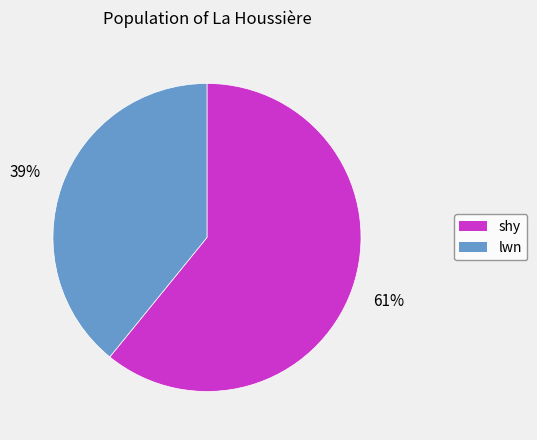

Rank the categories by value from lowest to highest.

lwn, shy